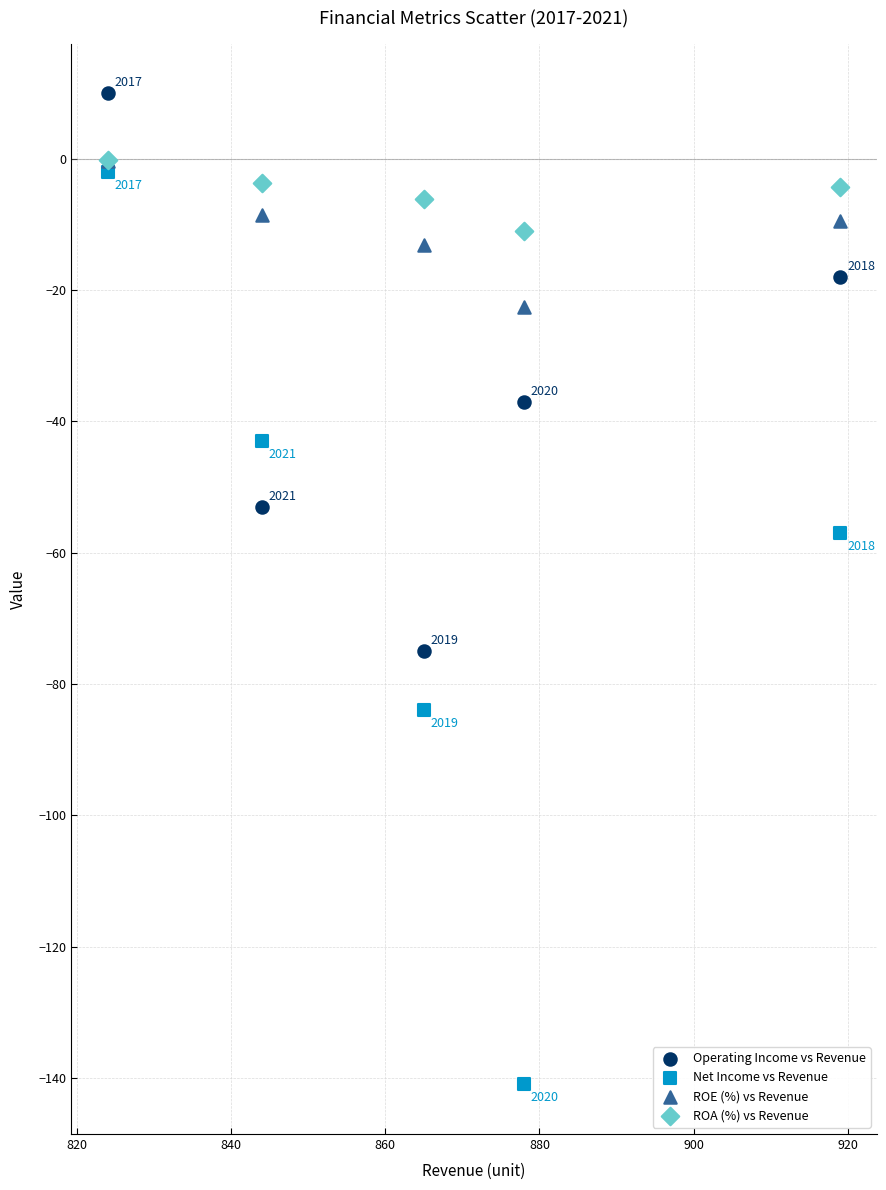

Across all series, what Y value is closest to -65?

-57.0